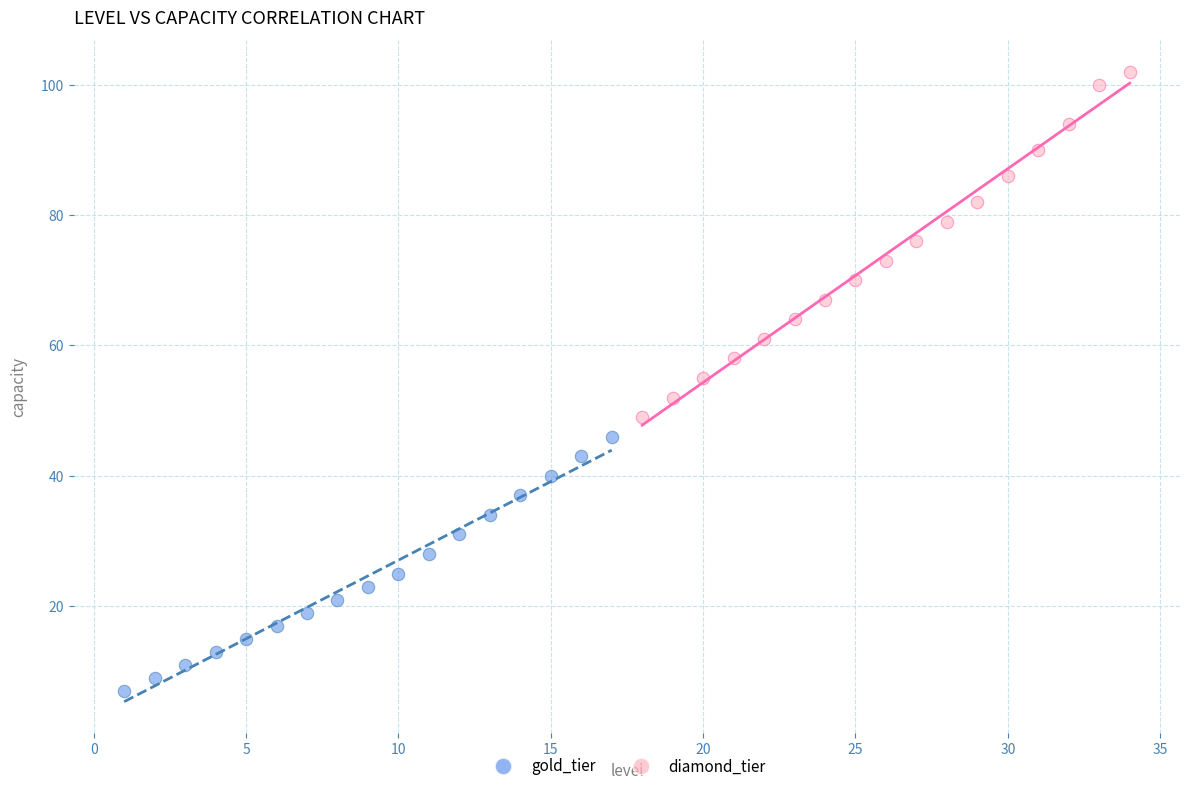

Which series reaches the minimum Y coordinate?

gold_tier